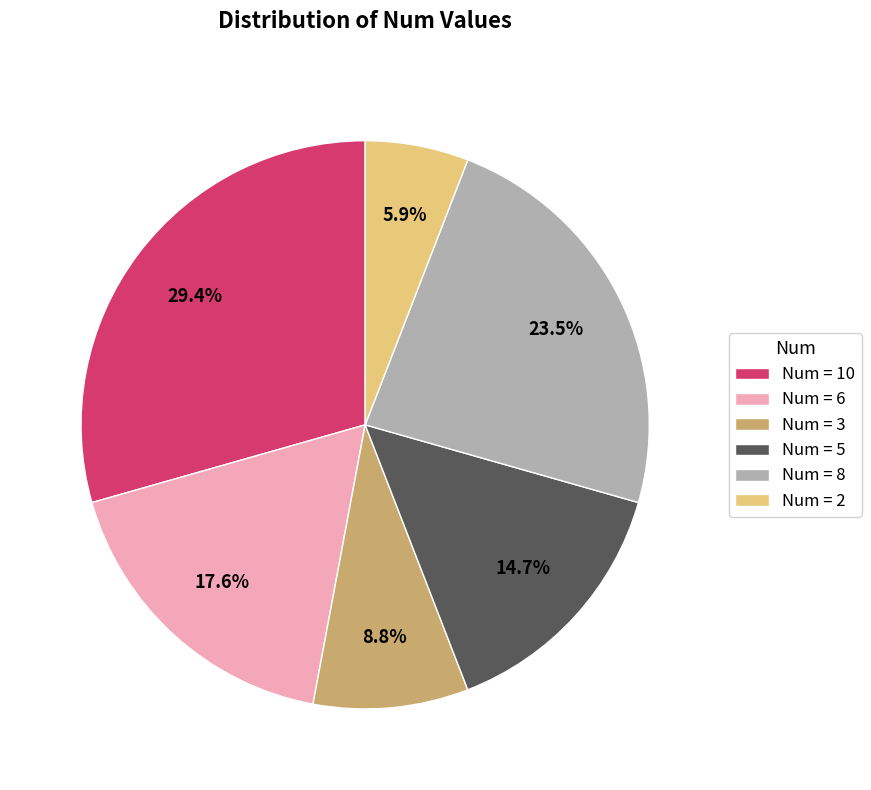

Is there a majority slice in this chart?

No